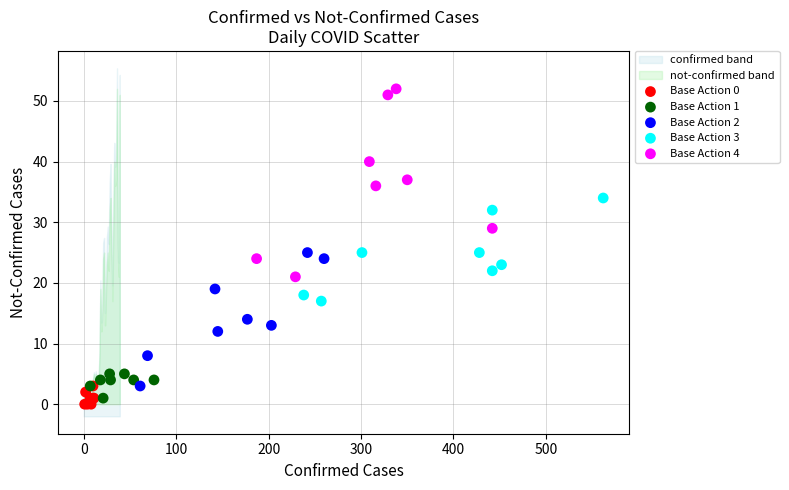

Which series contains the highest Y value?

Base Action 4